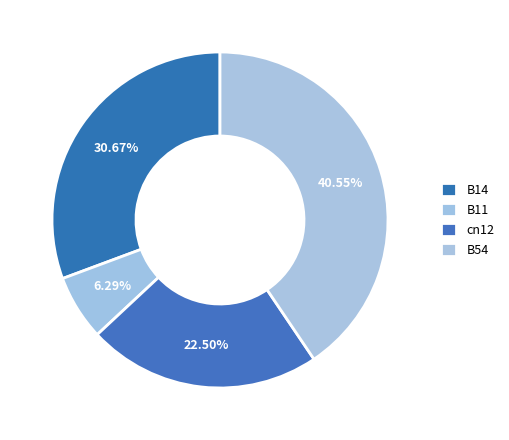

What percentage do B54 and cn12 together represent?

63.0%